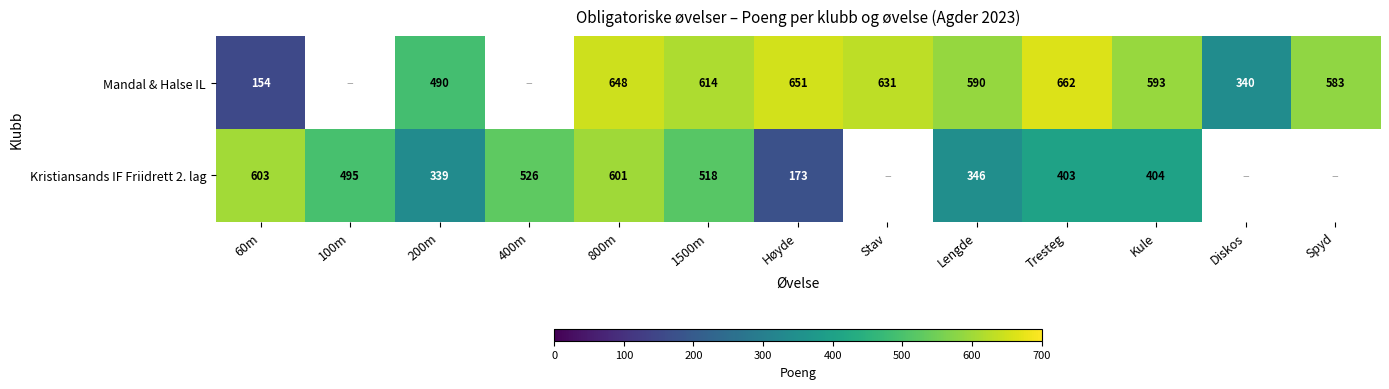

What is the difference between the Kristiansands IF Friidrett 2. lag values at Lengde and 1500m?

172